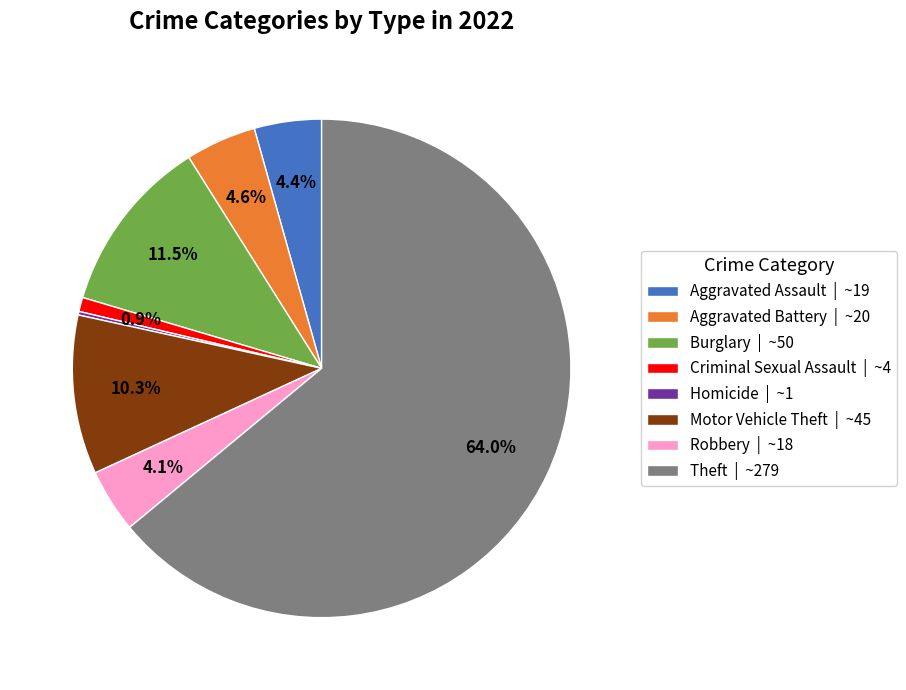

What is the majority slice?

Theft | ~279